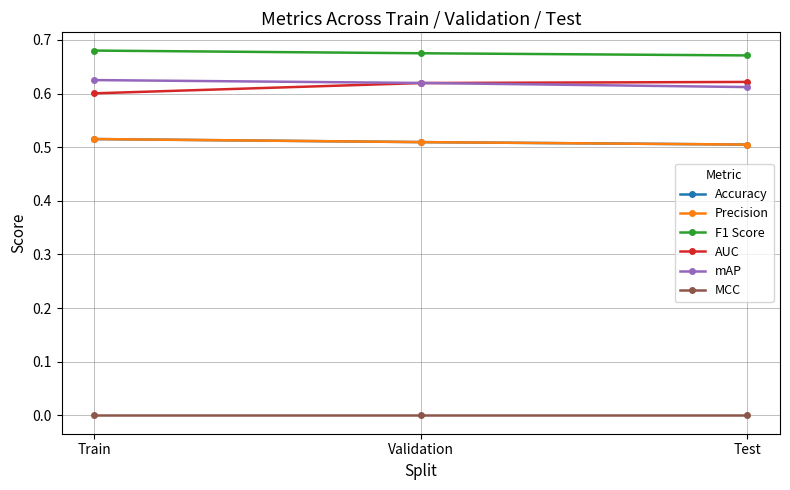

What is the difference between the highest and lowest values at Train?

0.7